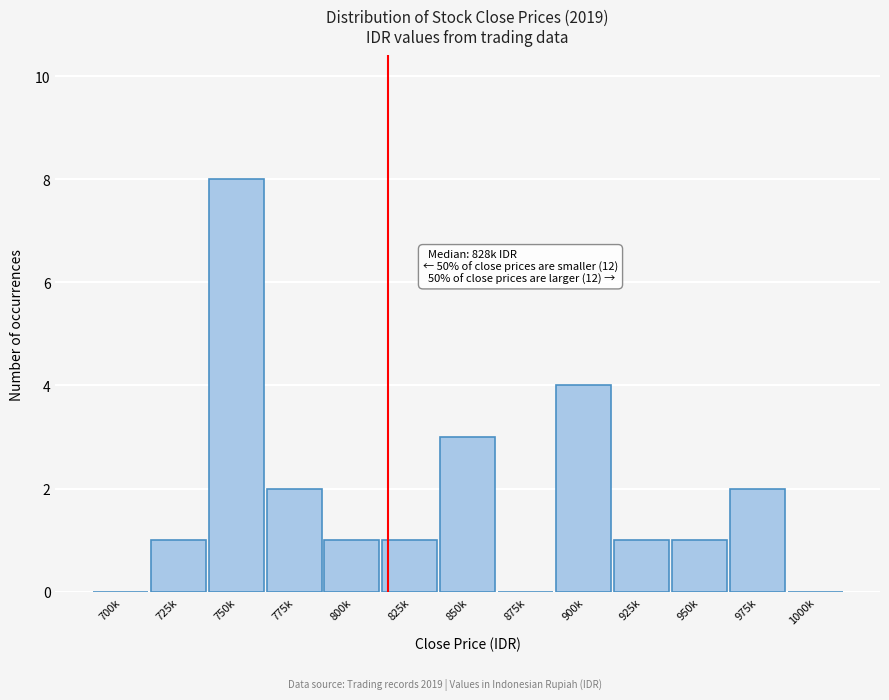

Reading left to right, list all the values displayed in this chart.

700k=0	725k=1	750k=8	775k=2	800k=1	825k=1	850k=3	875k=0	900k=4	925k=1	950k=1	975k=2	1000k=0